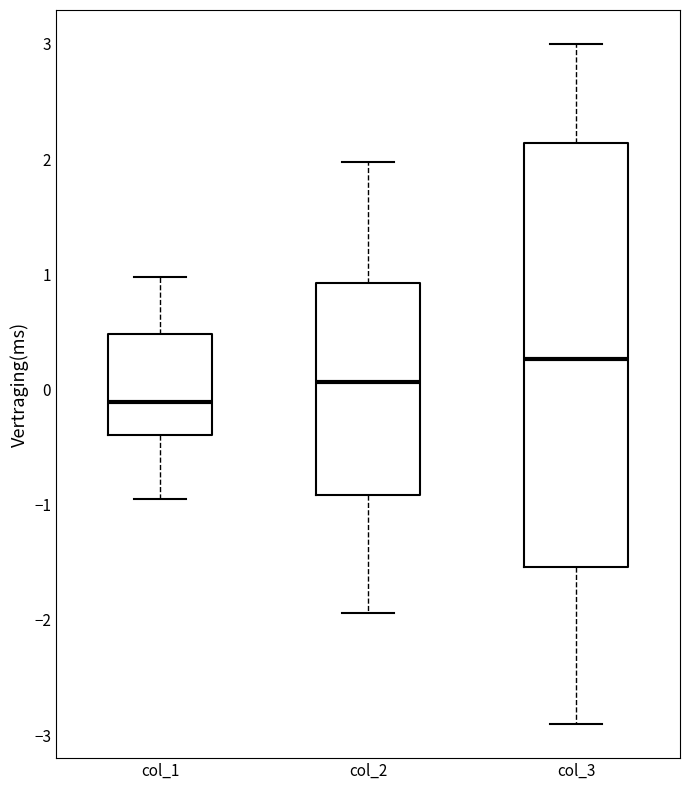

Where does the upper whisker of the box for col_2 end on the y-axis? The values are not printed on the chart, so give them approximately, as read against the axis.

2.0